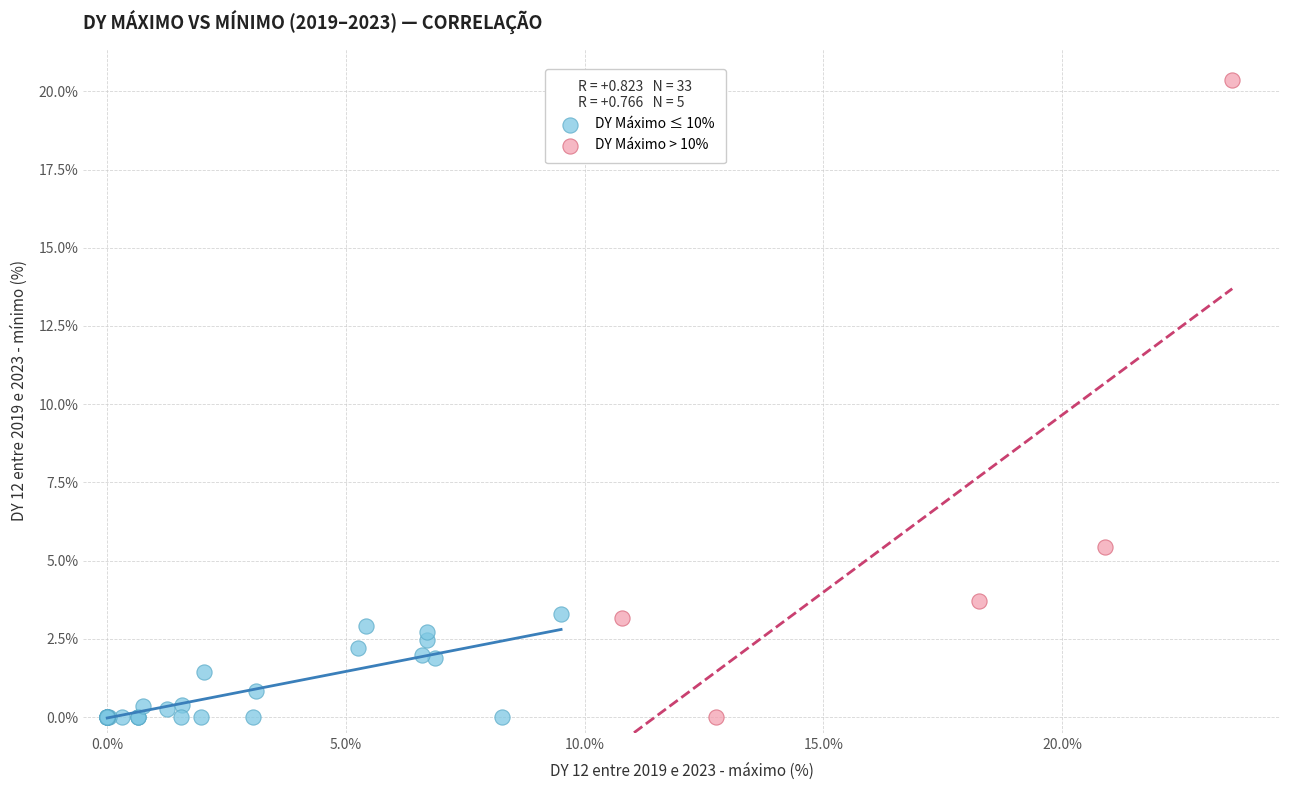

What are all the series names shown in the legend?

DY Máximo ≤ 10%, DY Máximo > 10%